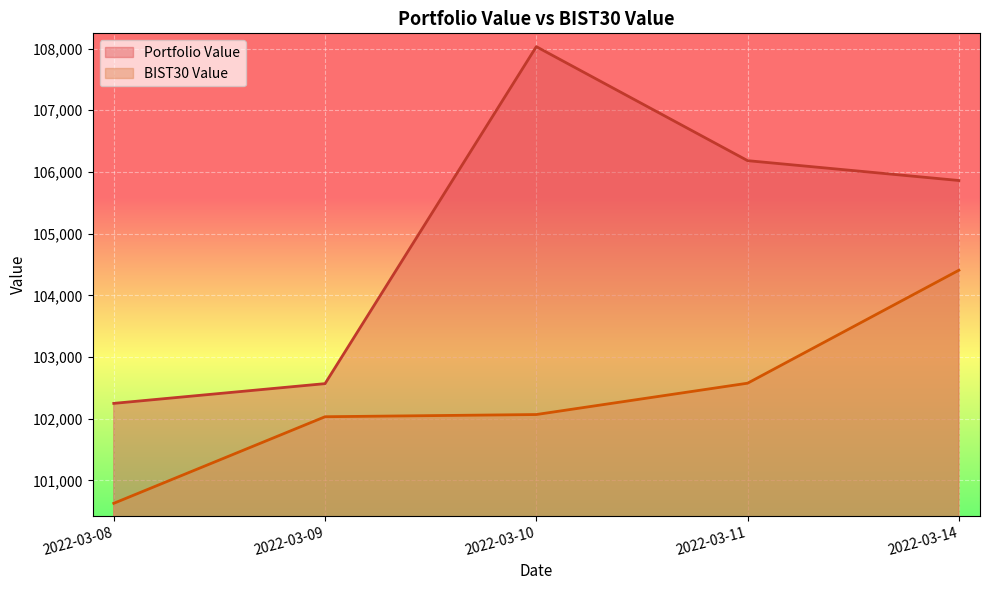

How many categories are shown in the chart?

5